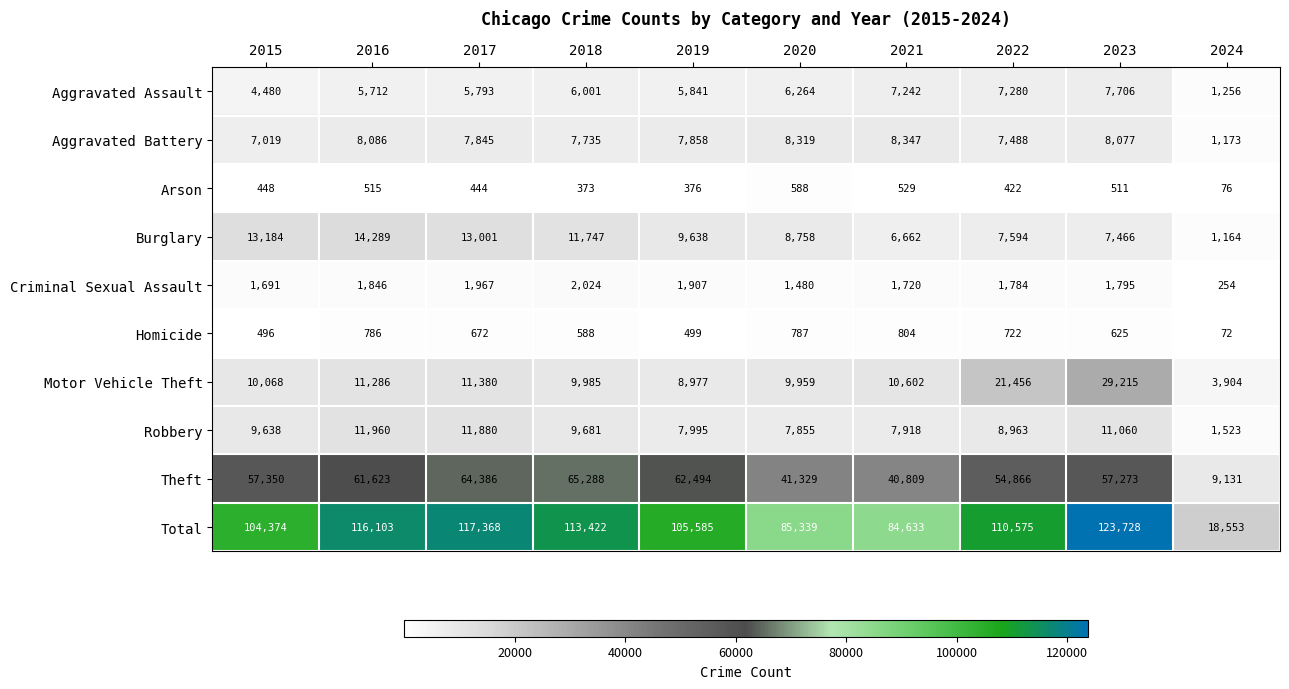

What is the difference between the second highest and second lowest values in the Total series?

32735